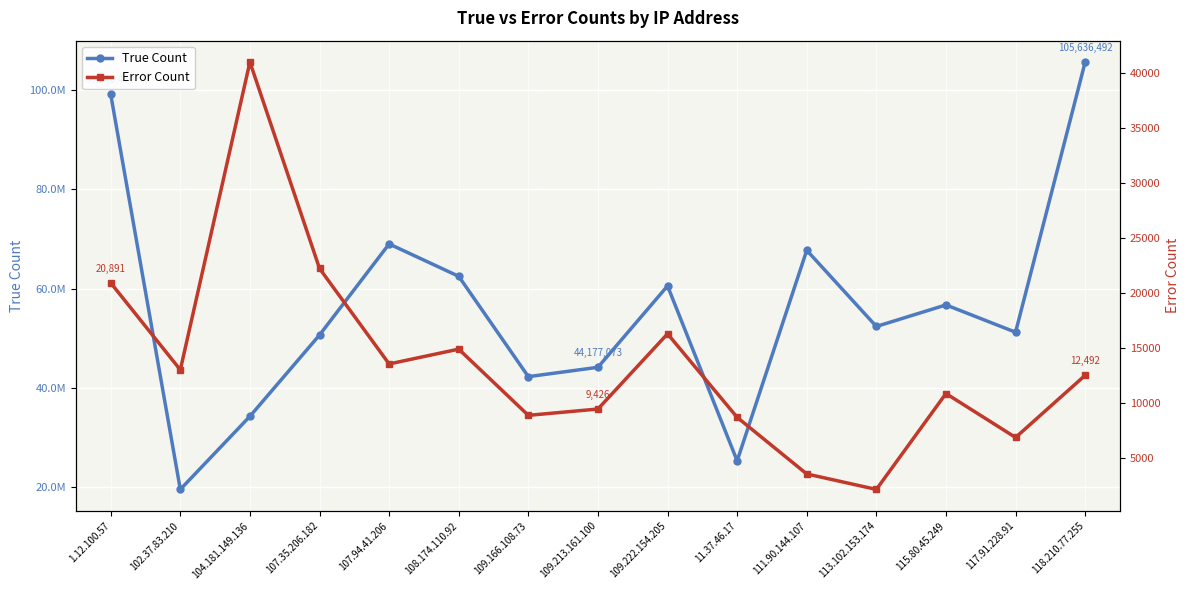

What is the greatest value displayed?

105636492